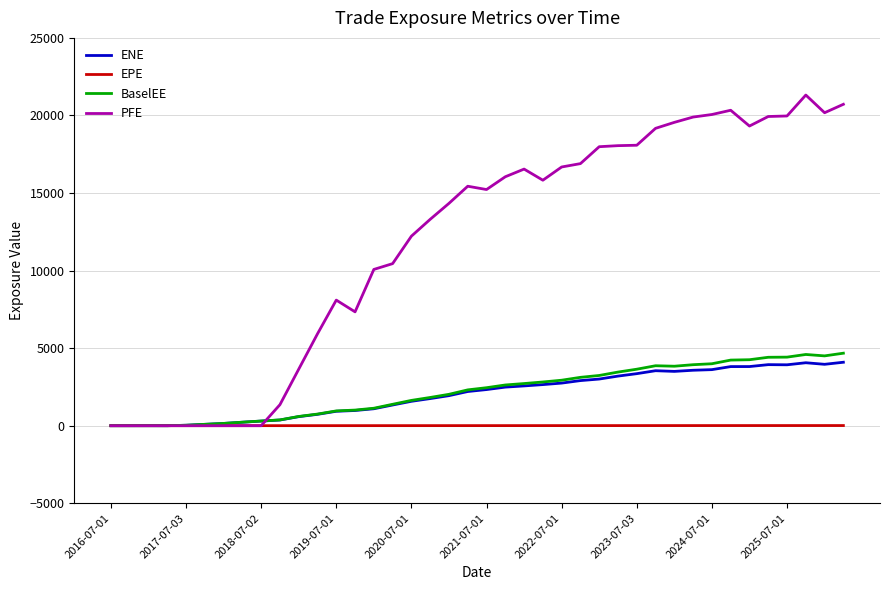

Which series has the largest total across all categories?

PFE